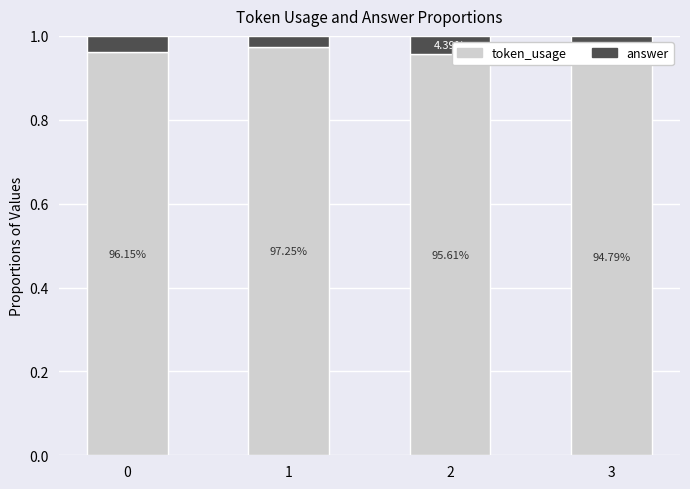

What is the difference between the highest and lowest values at 0?

0.9